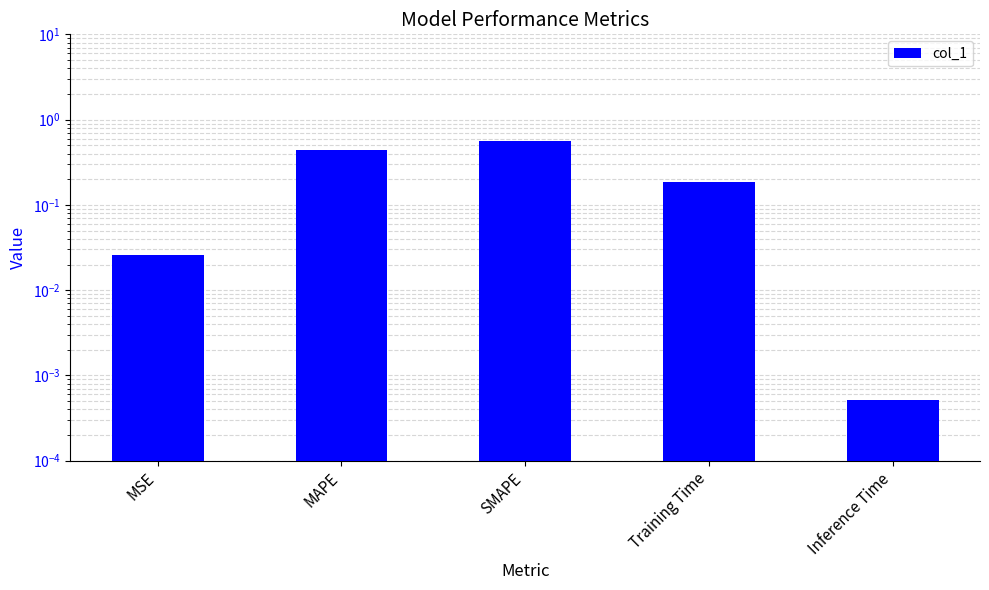

Are the bars grouped side by side (vs. stacked)?

No